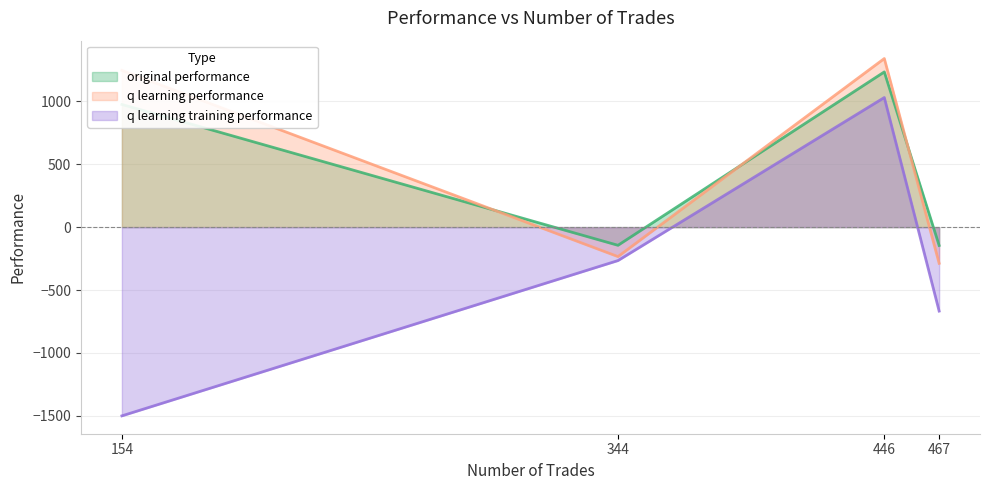

True or false: q learning training performance and original performance intersect in this chart.

False